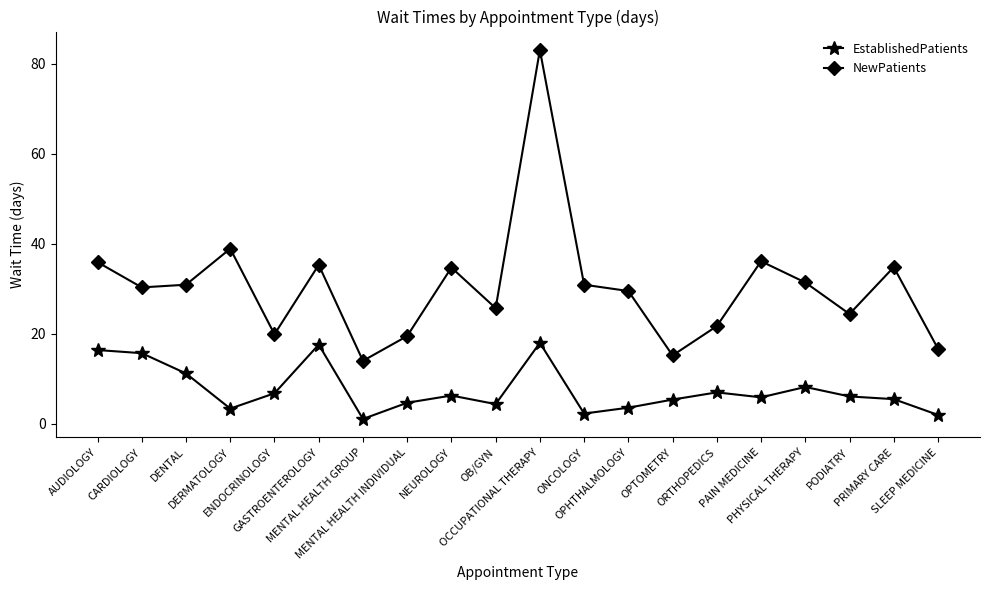

What is the difference between the maximum and minimum values in the NewPatients series?

69.0